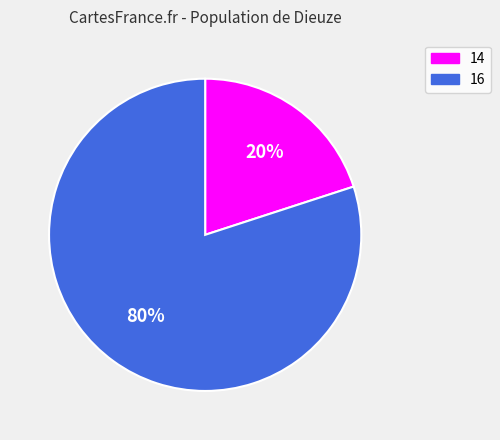

Which has a higher value, 16 or 14?

16